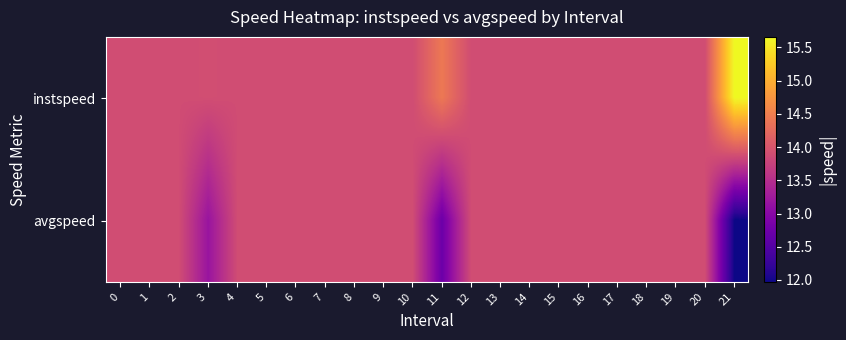

Reading left to right, extract all data points from this chart.

instspeed: 0=13.9	1=13.9	2=13.9	3=13.9	4=13.9	5=13.9	6=13.9	7=13.9	8=13.9	9=13.9	10=13.9	11=14.4	12=13.9	13=13.9	14=13.9	15=13.9	16=13.9	17=13.9	18=13.9	19=13.9	20=13.9	21=15.7
avgspeed: 0=13.9	1=13.9	2=13.9	3=13.2	4=13.9	5=13.9	6=13.9	7=13.9	8=13.9	9=13.9	10=13.9	11=12.7	12=13.9	13=13.9	14=13.9	15=13.9	16=13.9	17=13.9	18=13.9	19=13.9	20=13.9	21=12.0